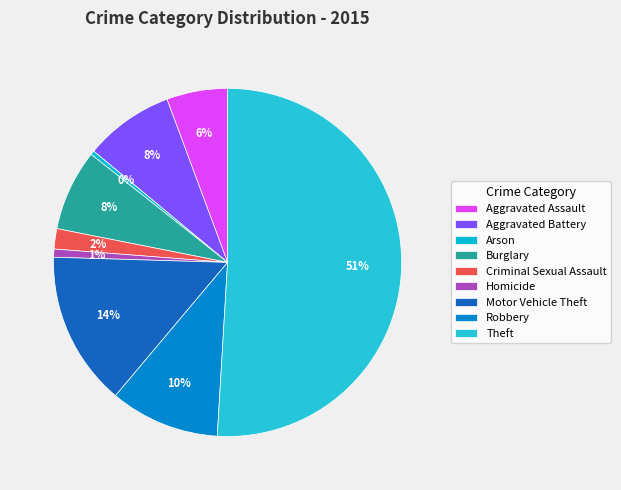

Approximately how many times larger is the value at Burglary compared to Aggravated Assault?

1.3